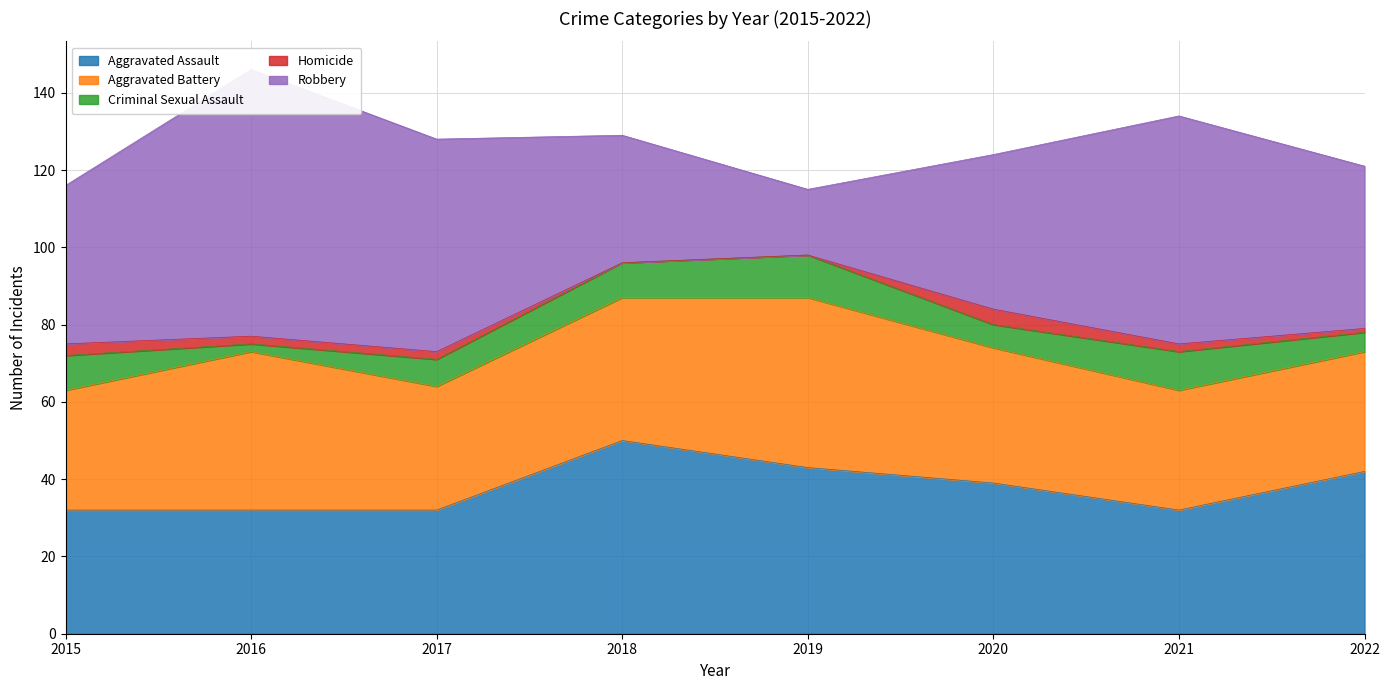

After their last crossing, which series has the higher values: Aggravated Battery or Aggravated Assault?

Aggravated Assault